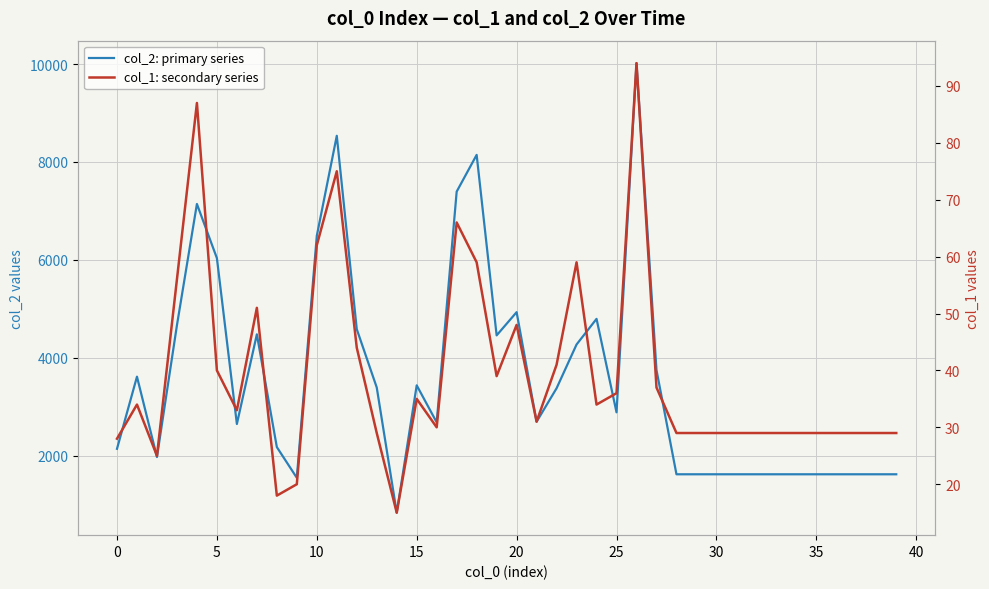

What is the total value across all series at 31?

1653